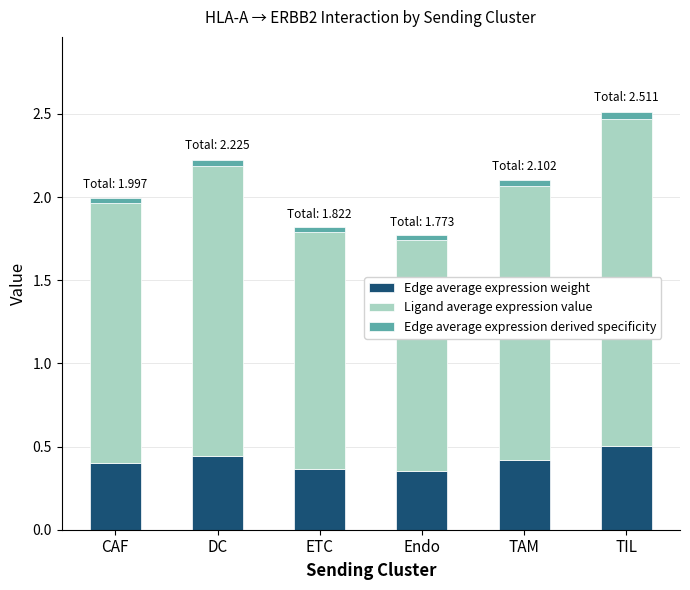

At which category is the sum across all series the highest?

TIL